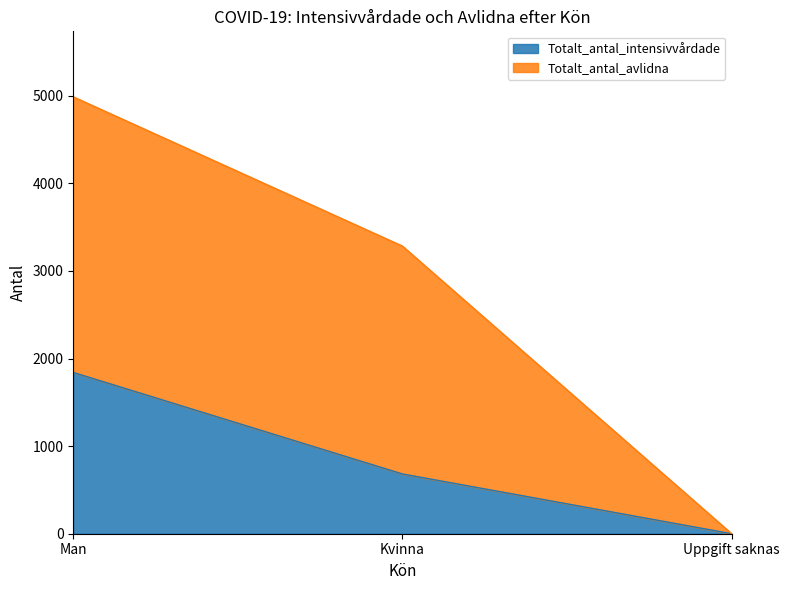

Which series changed the most between Man and Uppgift saknas?

Totalt_antal_avlidna